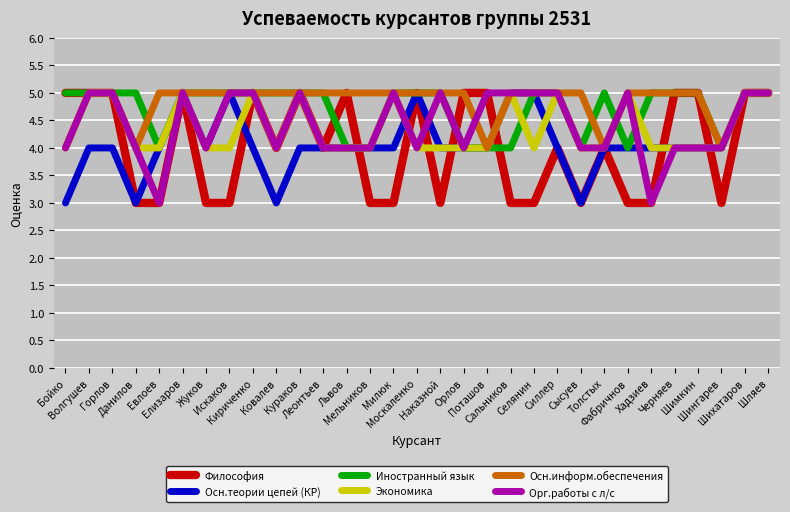

What is the minimum value shown in the chart?

3